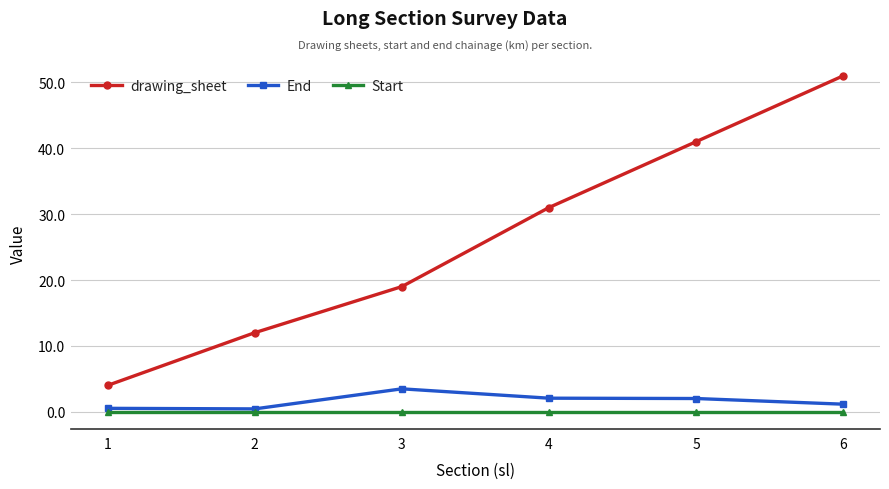

How many lines are shown in the chart?

3